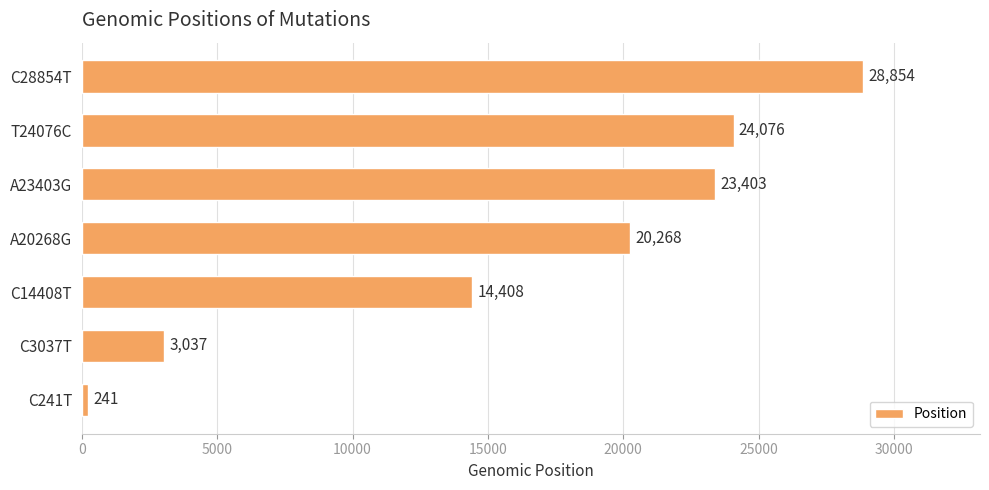

What is the minimum value shown in the chart?

241